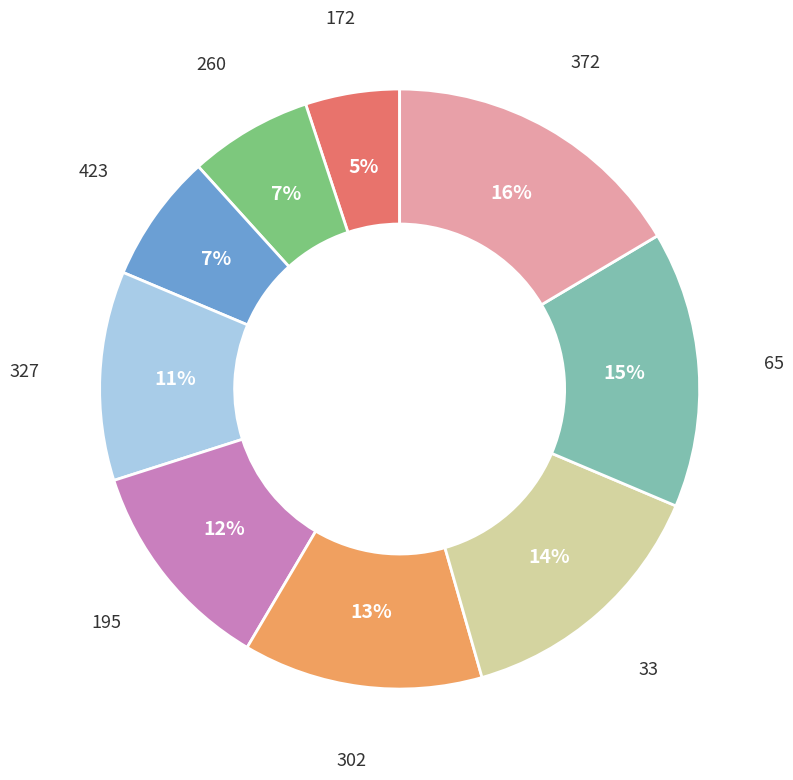

Which has a higher value, 423 or 372?

372